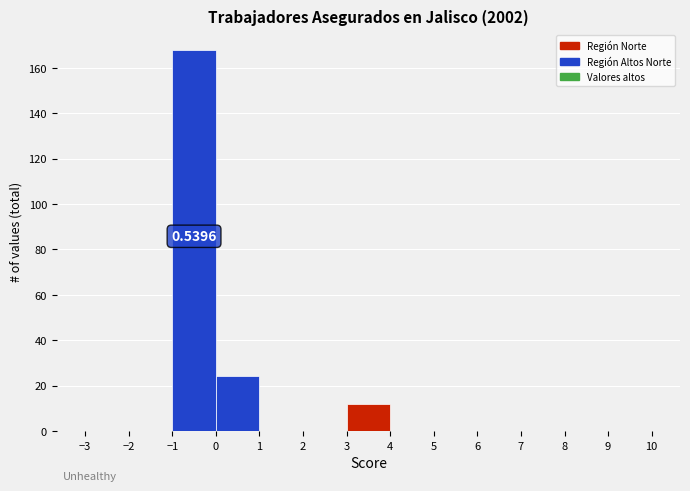

Over which range of the x-axis is the bar tallest?

-1 to 0